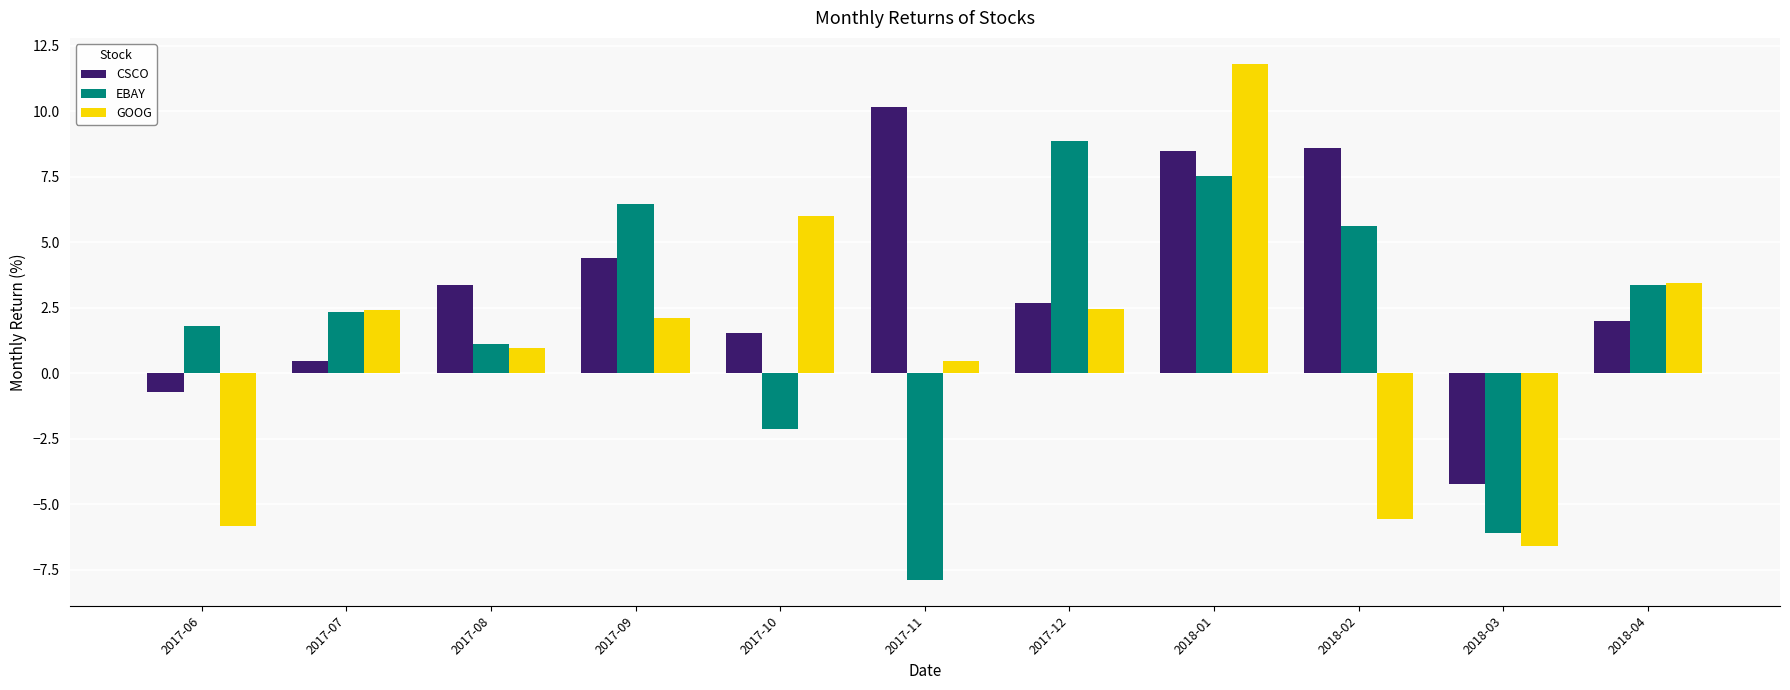

At which label is EBAY closest to 0?

2017-08